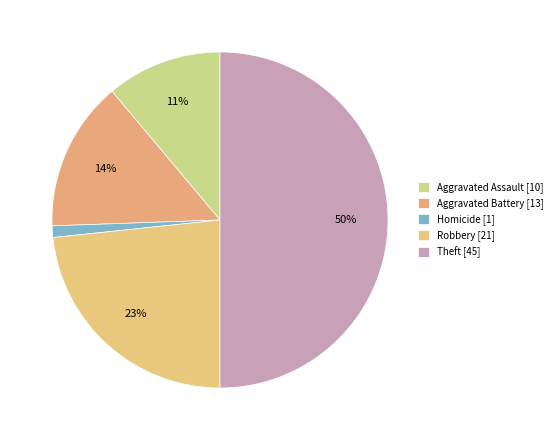

Count the number of slices in the pie.

5